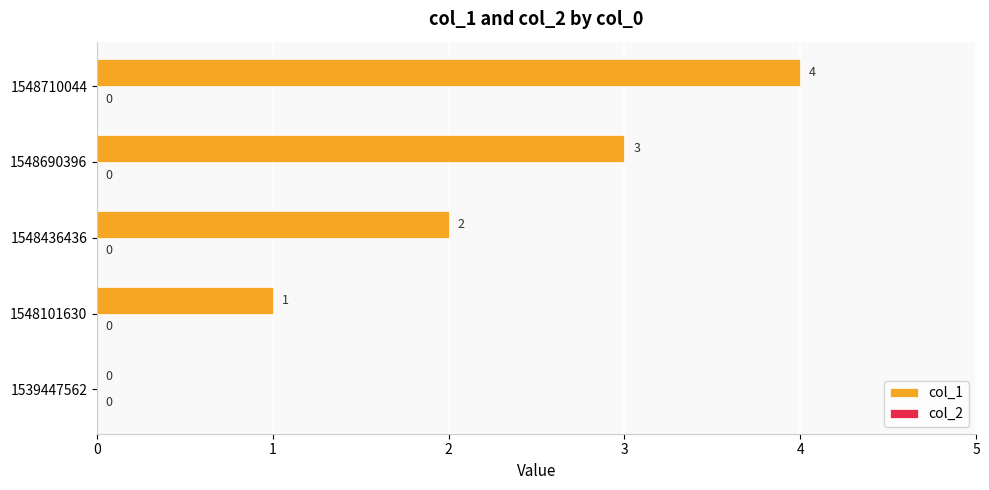

How many values are between 1 and 3?

3